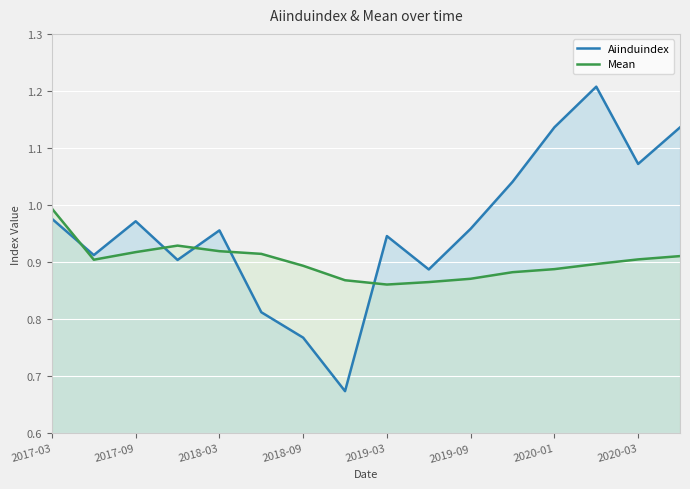

How many interior local valleys does the Aiinduindex series have?

5